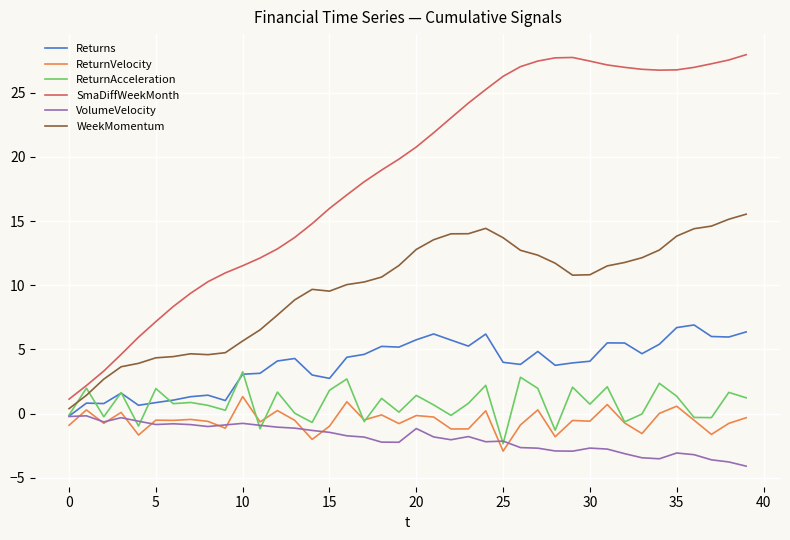

What are all the series names shown in the legend?

Returns, ReturnVelocity, ReturnAcceleration, SmaDiffWeekMonth, VolumeVelocity, WeekMomentum